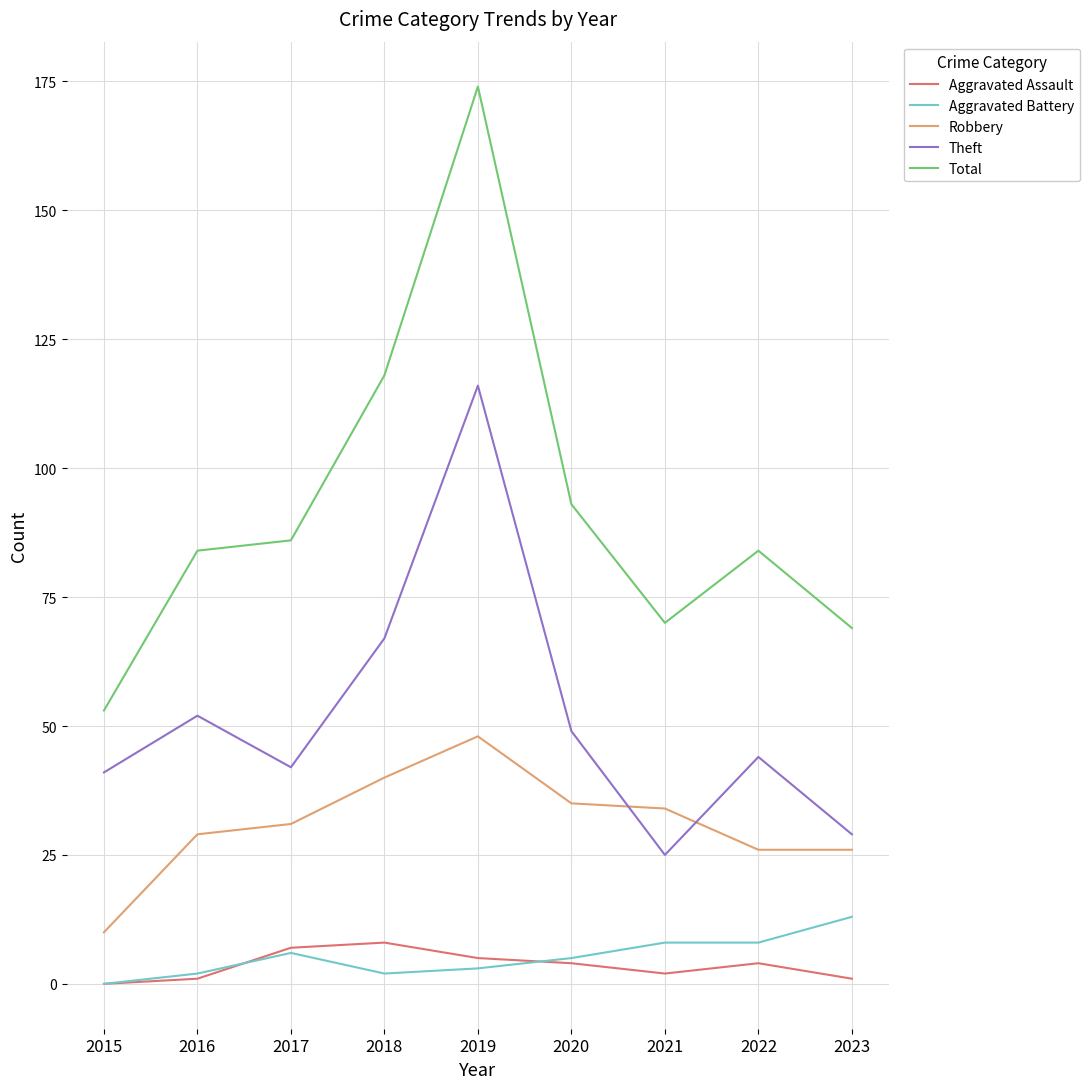

What is the sum of the Theft values at 2020 and 2016?

101